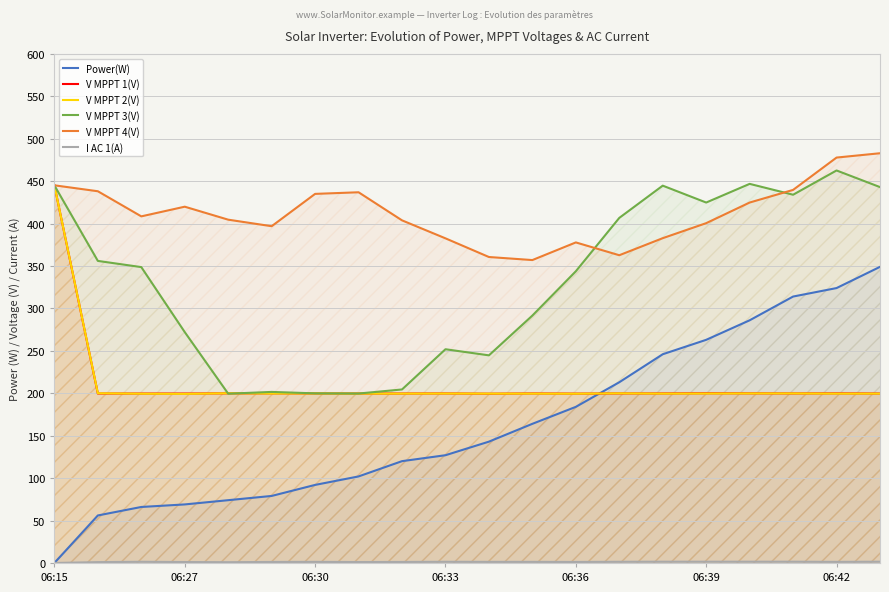

At how many categories does at least one series exceed 318?

20